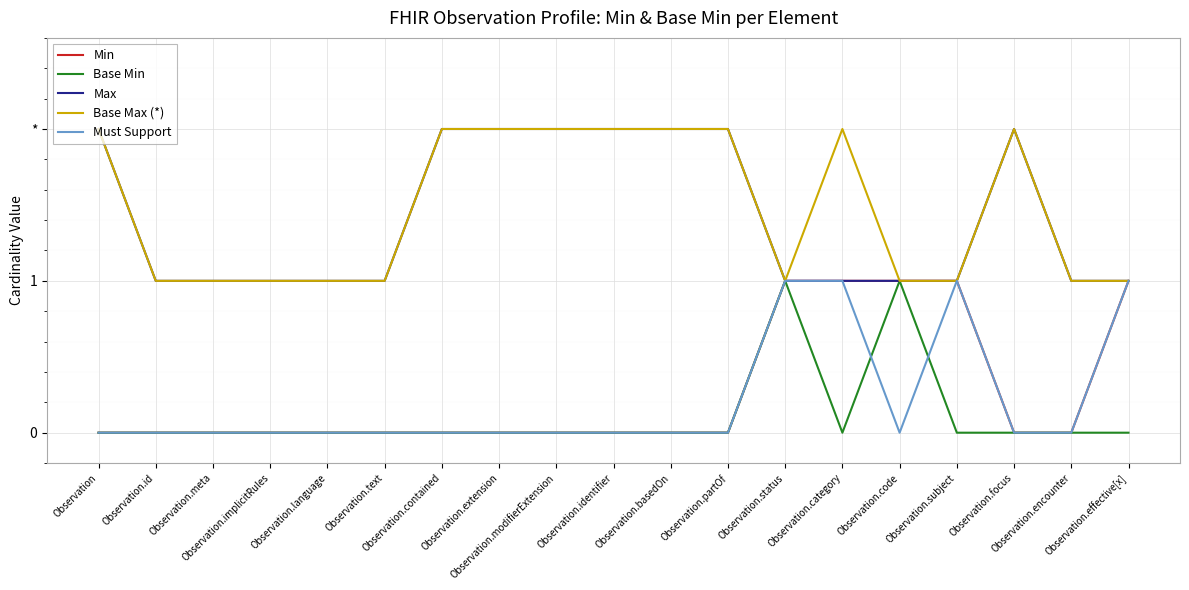

True or false: Must Support and Base Min cross at least once.

True